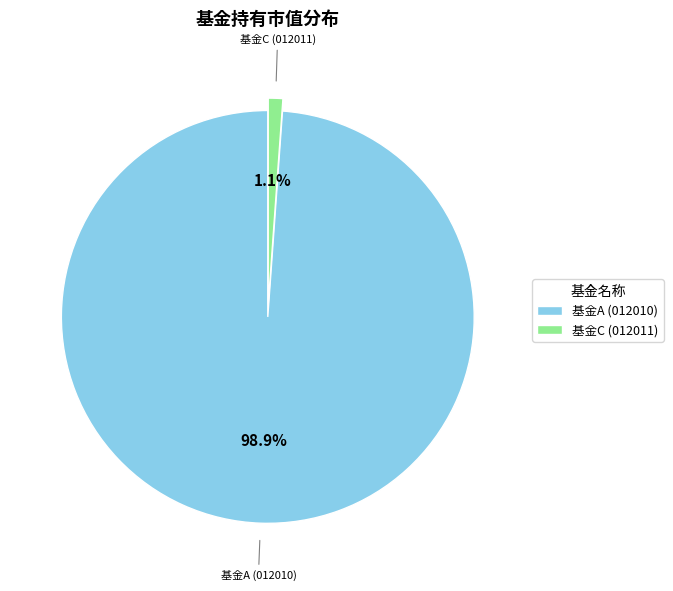

How many segments does this pie chart have?

2